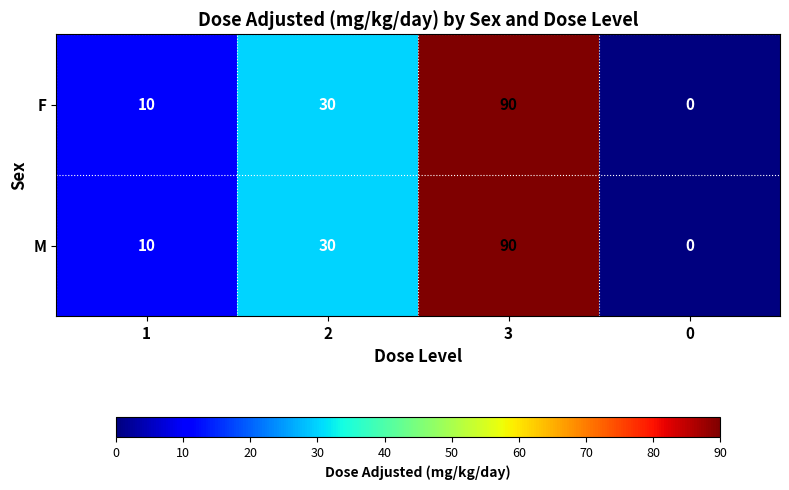

Is it true that F equals 60 at 0?

False